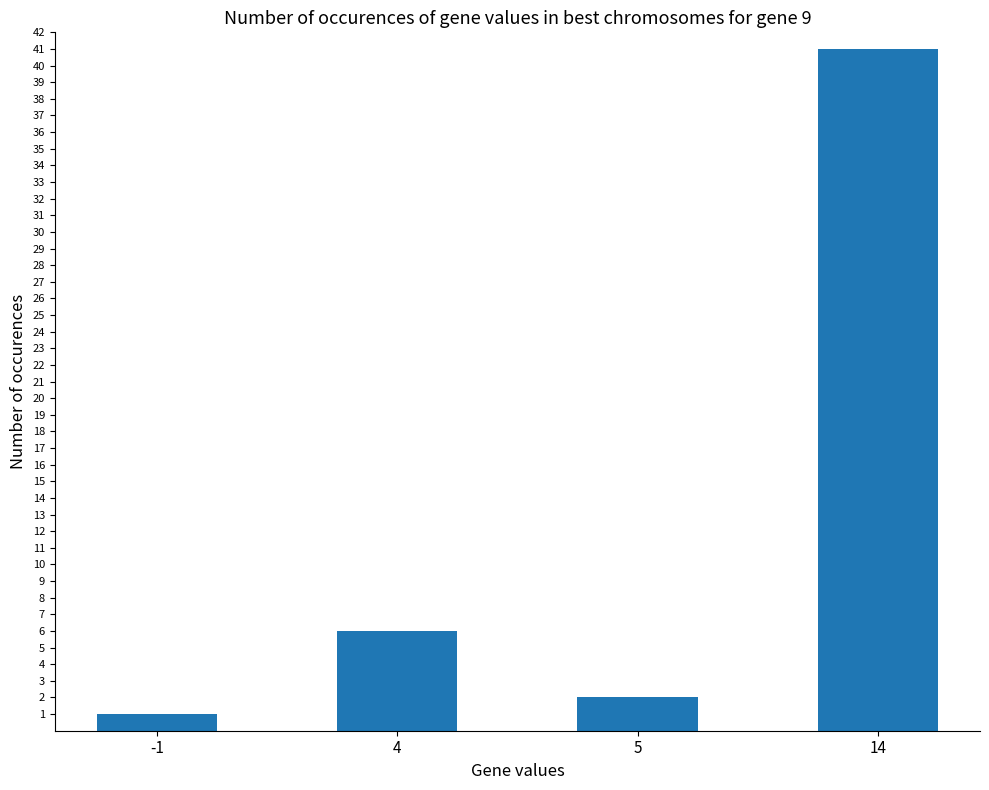

Between 4 and 14, which is larger?

14